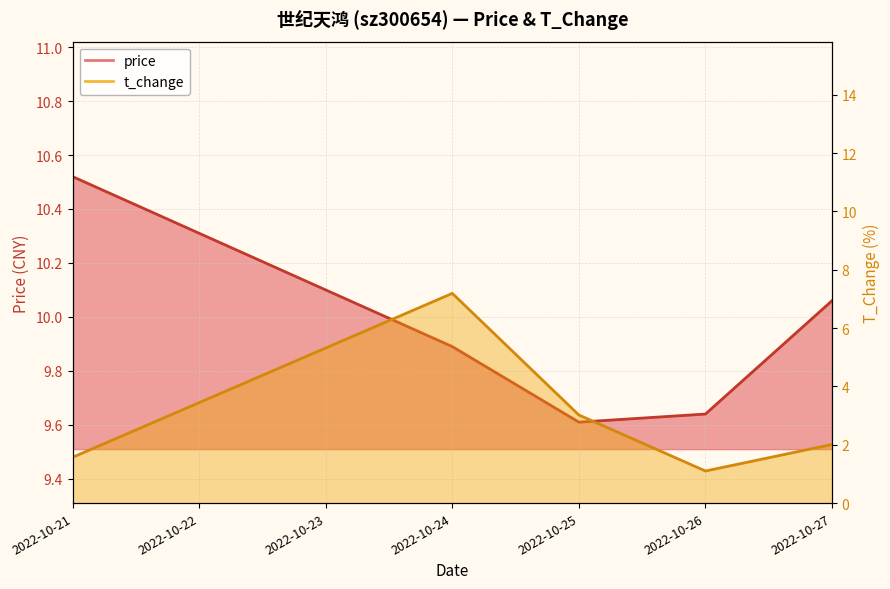

Does the chart have visible grid lines?

Yes